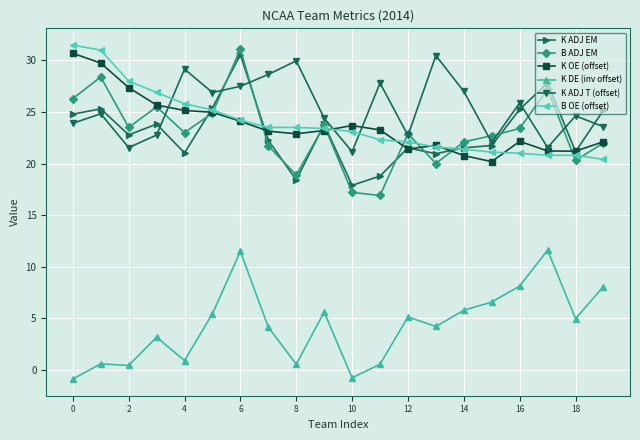

True or false: K DE (inv offset) and K ADJ T (offset) intersect in this chart.

False